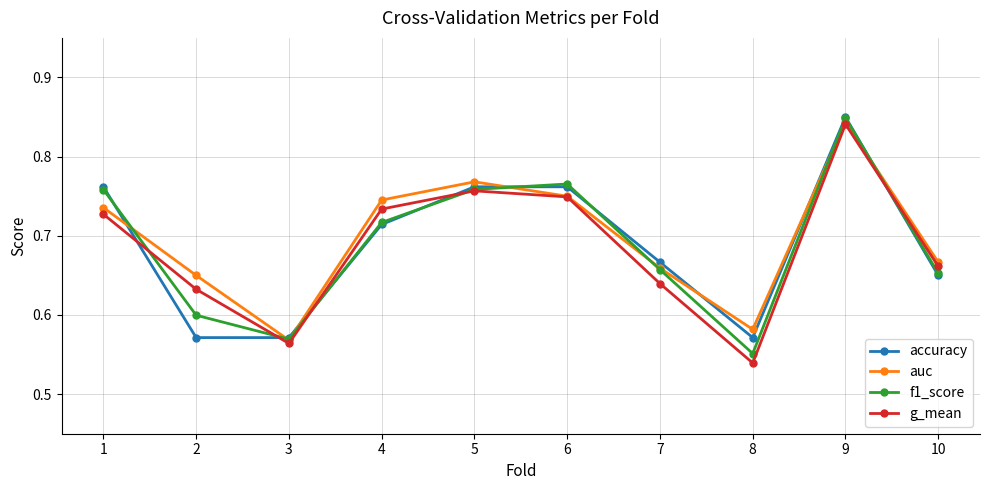

Does the chart have visible grid lines?

Yes